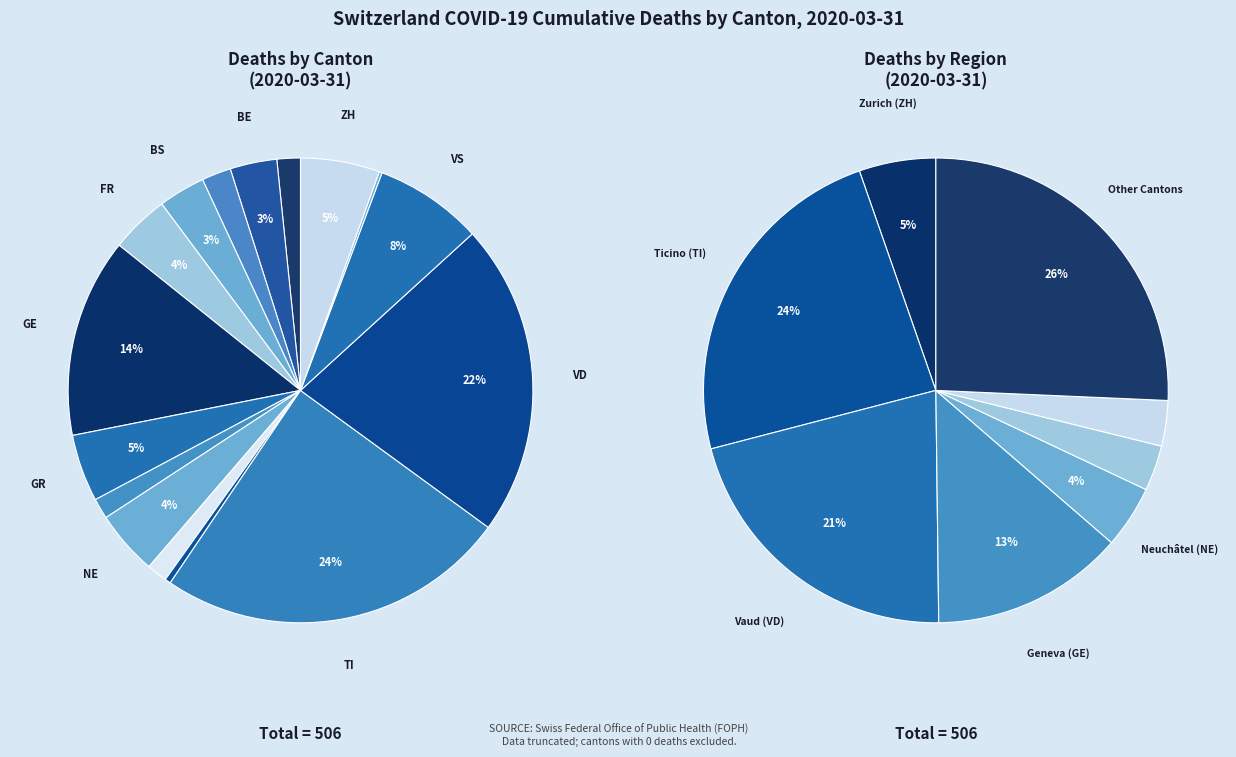

To the nearest percent, what is the average slice percentage?

6%